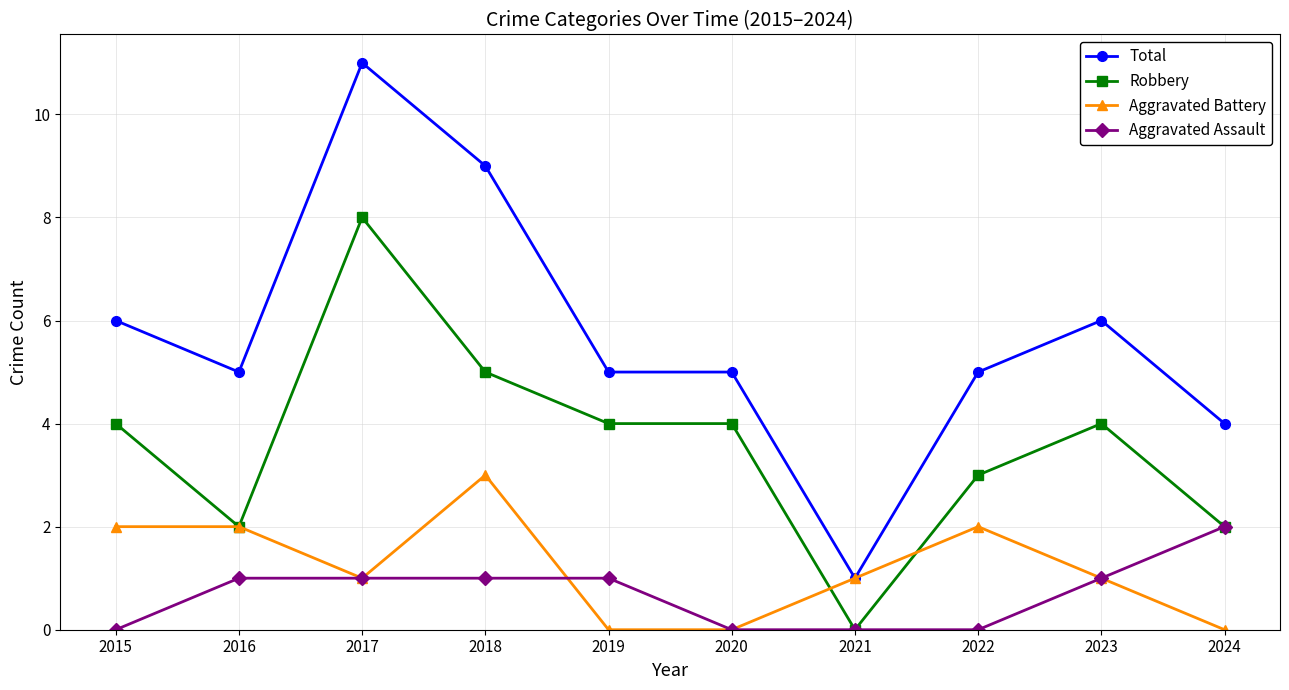

How many positive values does the Robbery series have?

9